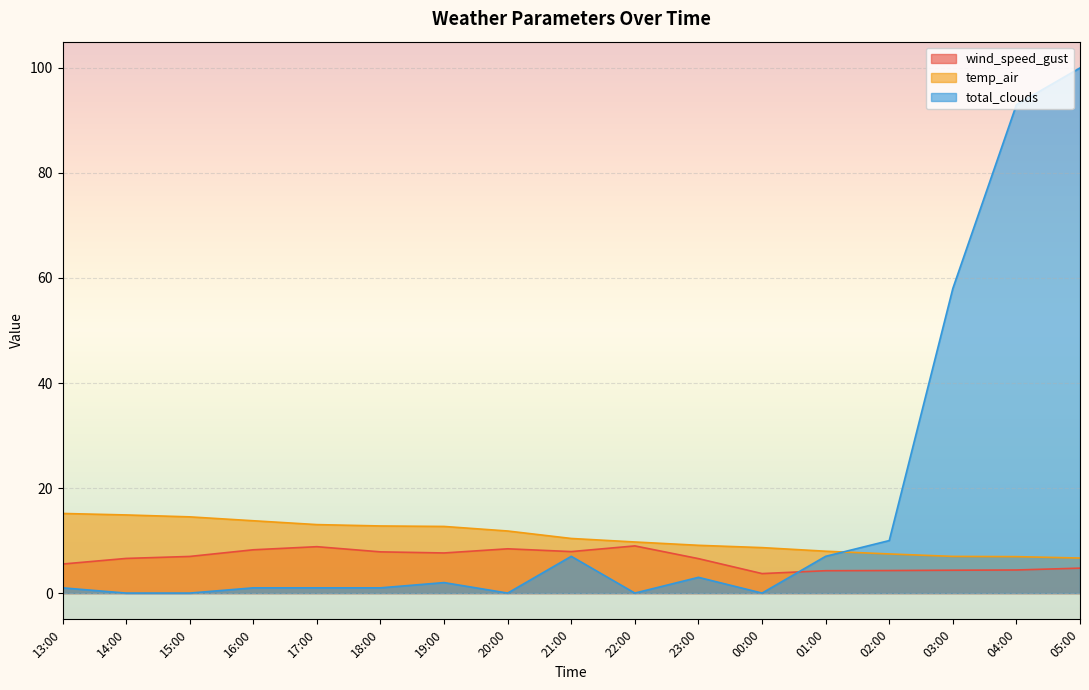

What is the sum of the temp_air values at 16:00 and 04:00?

20.7